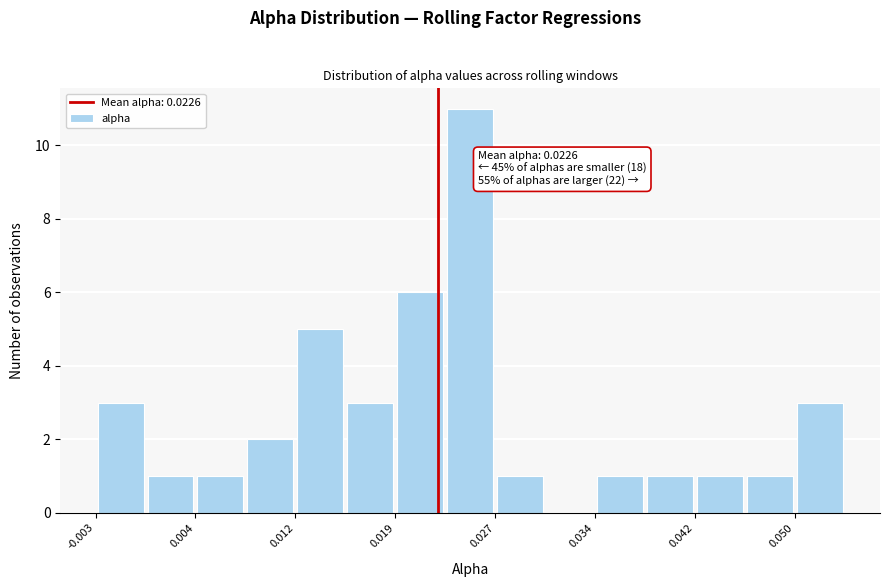

Read against the x-axis, roughly where is the centre of the tallest bar?

0.025